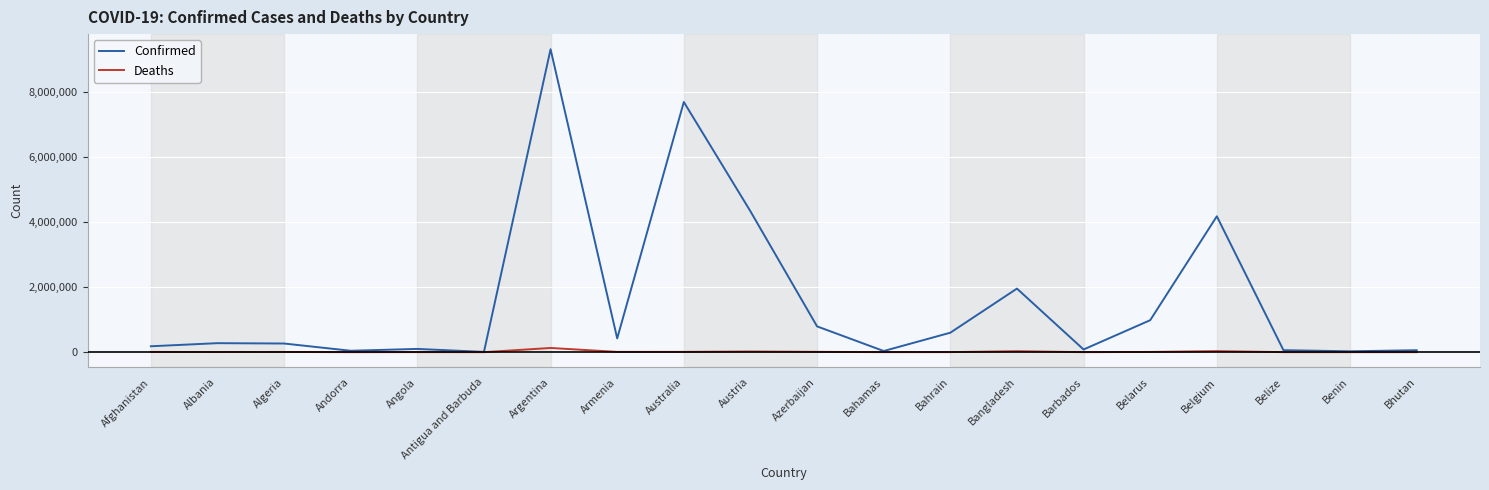

The Confirmed series shows 4177440 at Belgium. True or false?

True